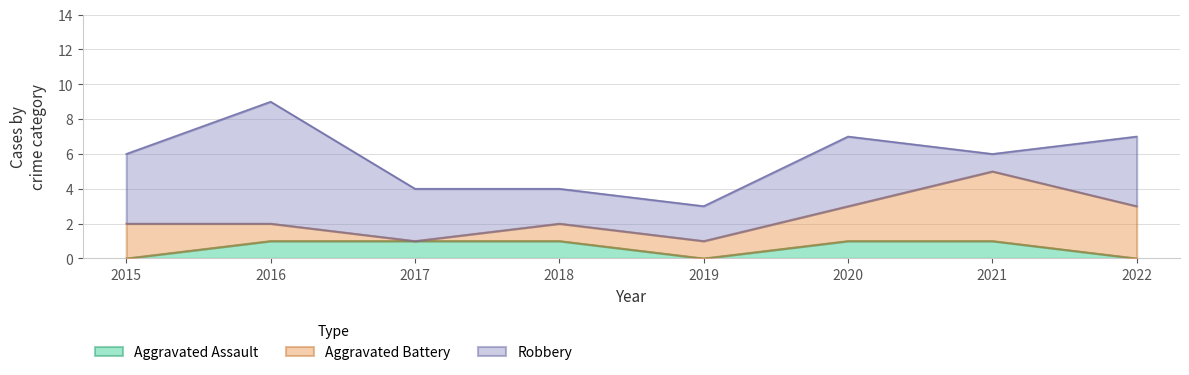

At which category does Robbery reach its first local peak?

2016